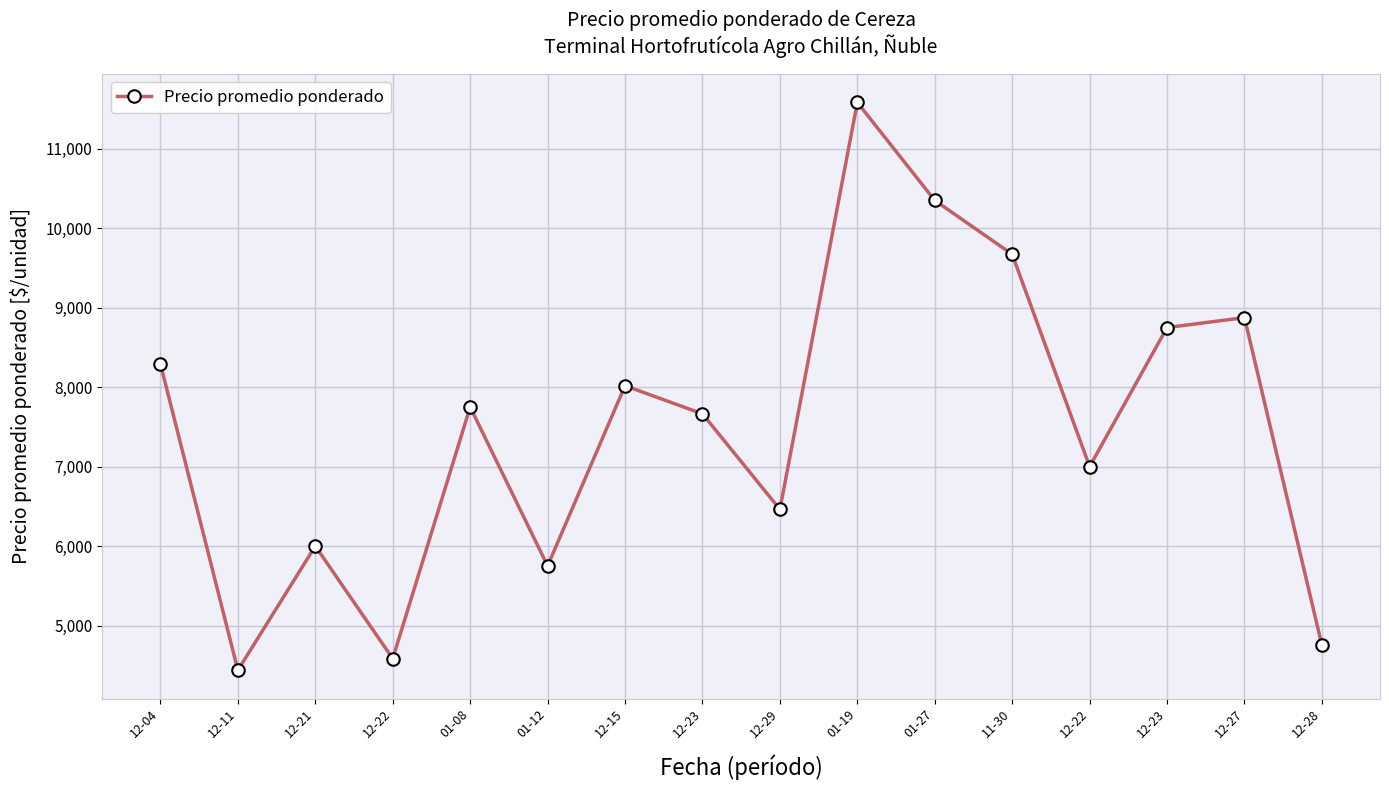

Which has a higher value, 01-19 or 01-12?

01-19